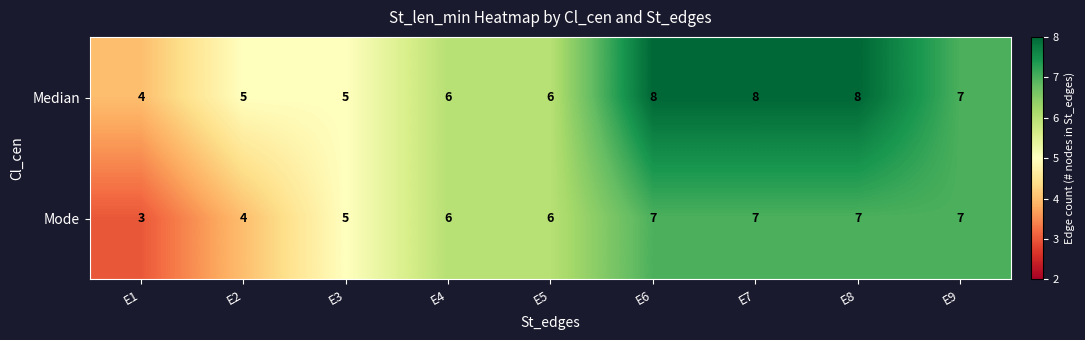

Is the value of Mode at E6 greater than the value of Median at E7?

No